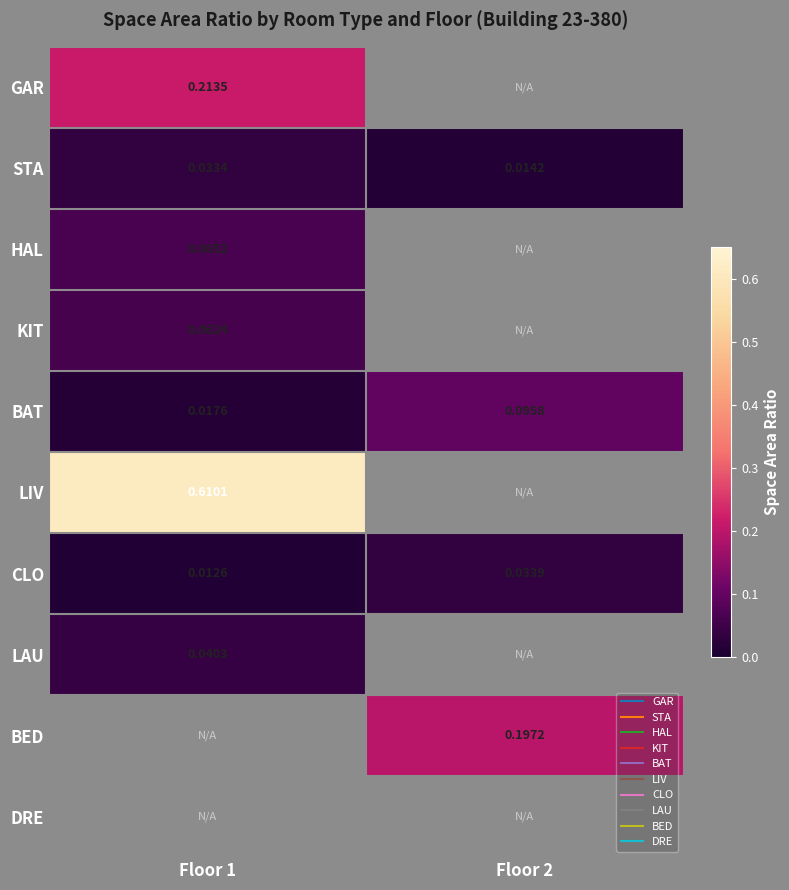

How many categories are shown in the chart?

2